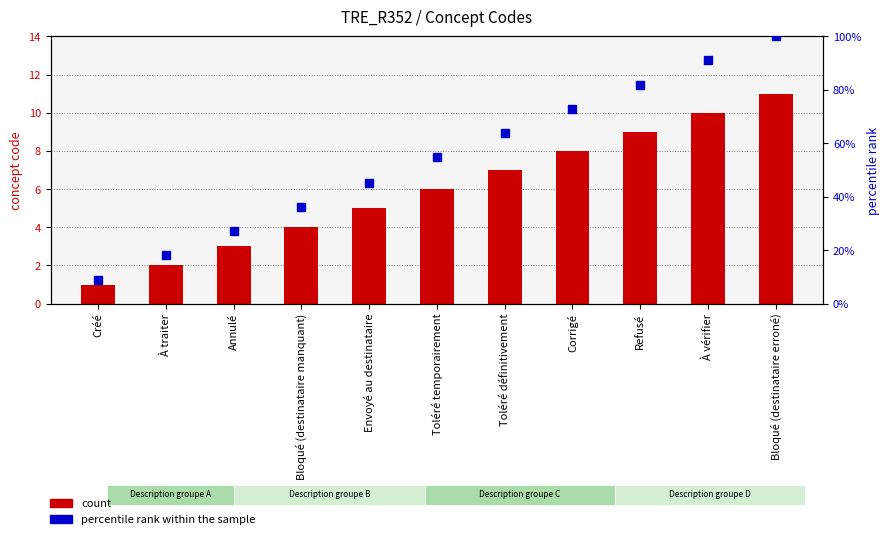

Which series has the widest spread of Y values?

percentile rank within the sample